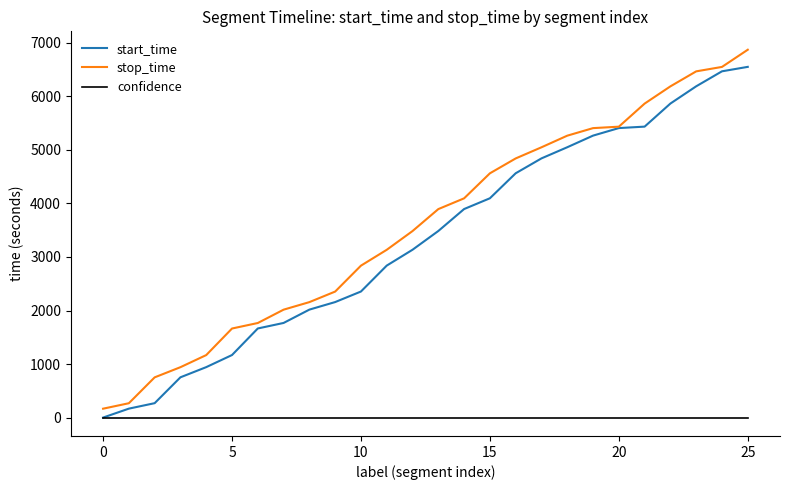

What are all the series names shown in the legend?

start_time, stop_time, confidence